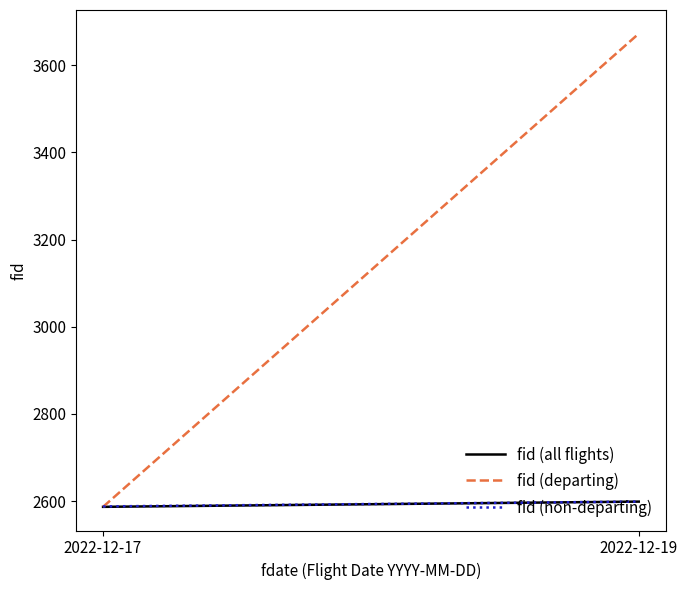

True or false: fid (non-departing) has a value of 2588 at 2022-12-17.

True